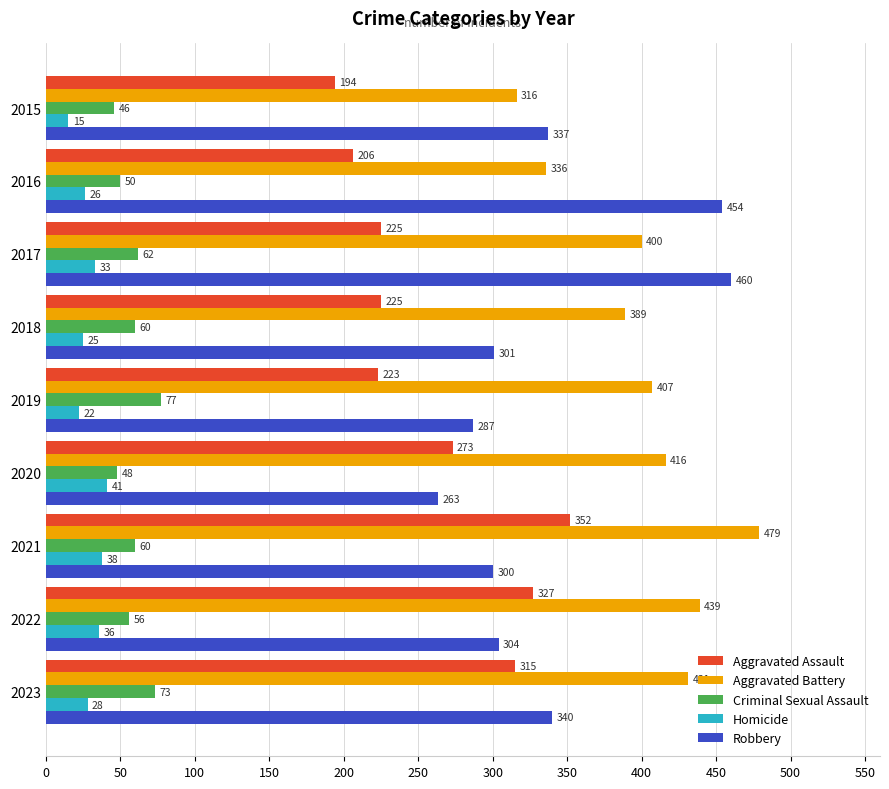

What is the average value of the Robbery series?

338